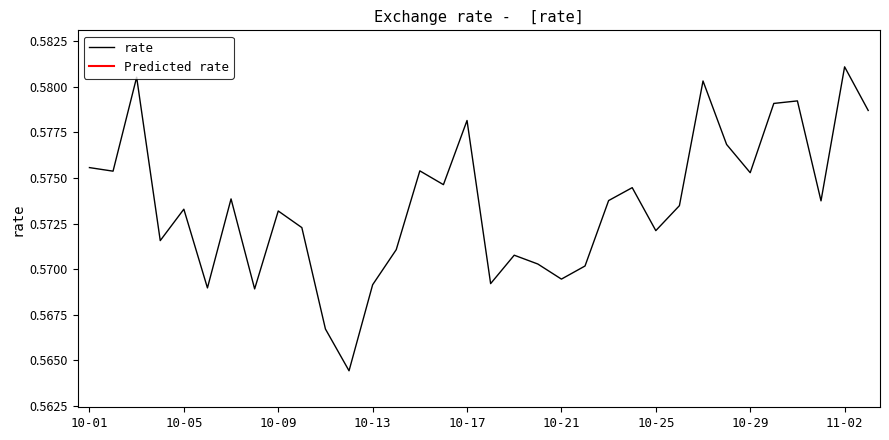

What is the sum of the values at 10-29 and 20?

1.1